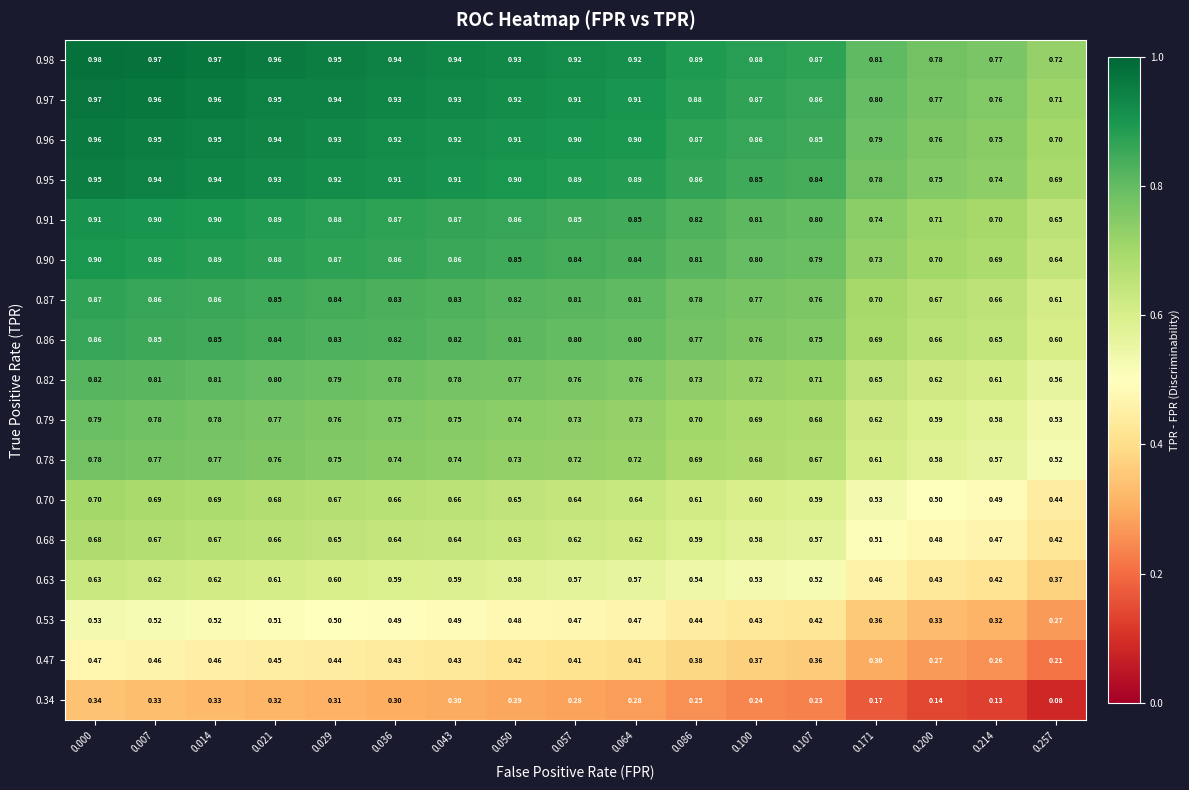

At which category does the chart reach its minimum across all series?

0.257